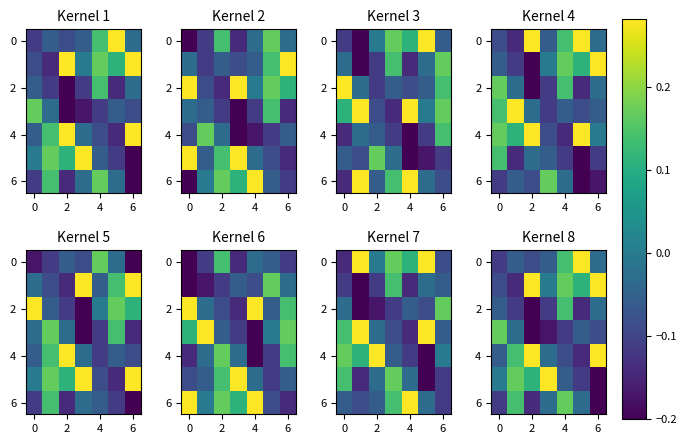

How many data points does each series have?

7